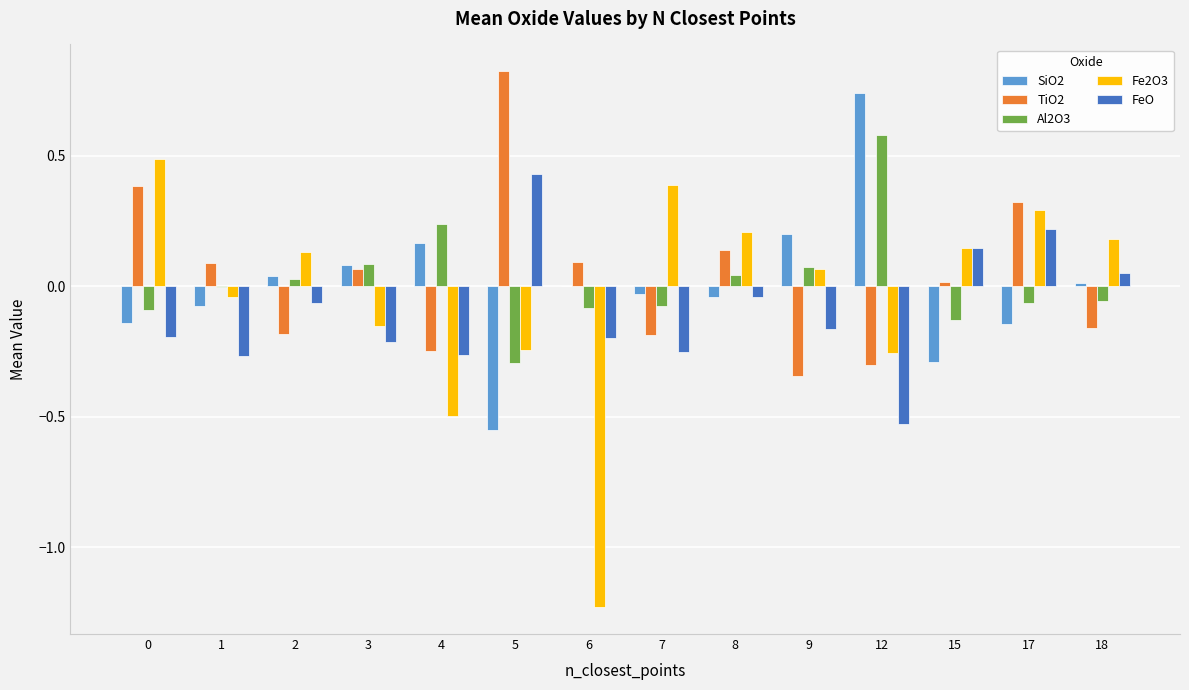

Which category has the highest value across all series?

5